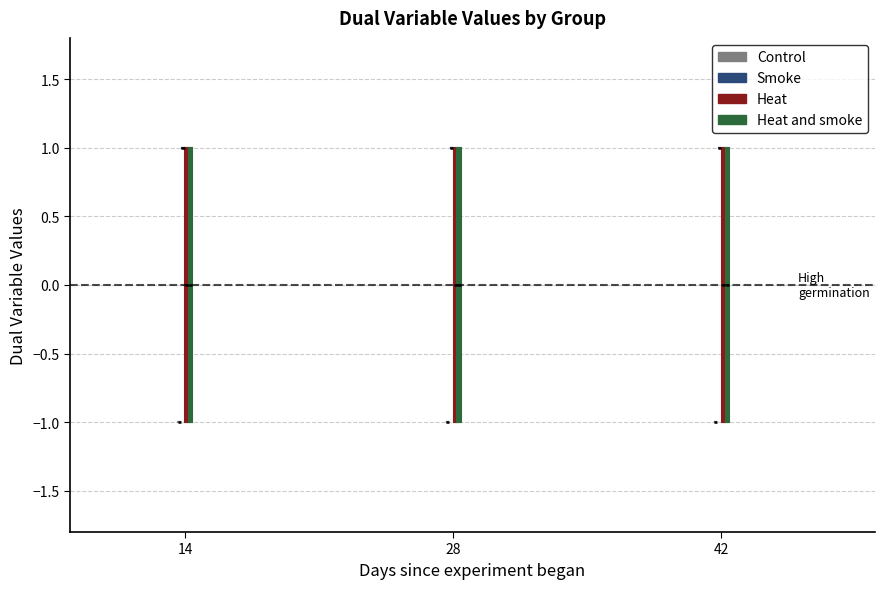

Where does the median line of the box for 42 (Heat) sit on the y-axis? The values are not printed on the chart, so give them approximately, as read against the axis.

0